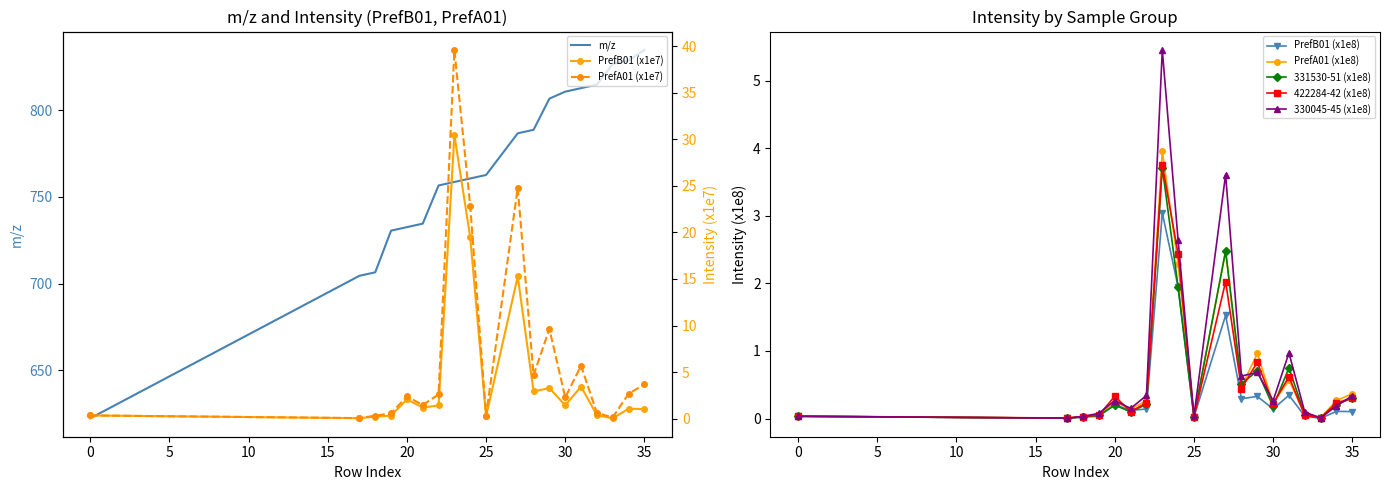

Which series has the widest spread of values?

m/z